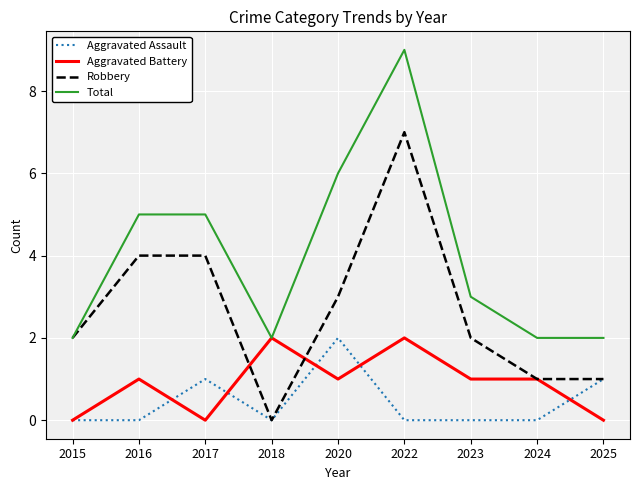

True or false: Total has more than 2 points higher than both neighbors.

False